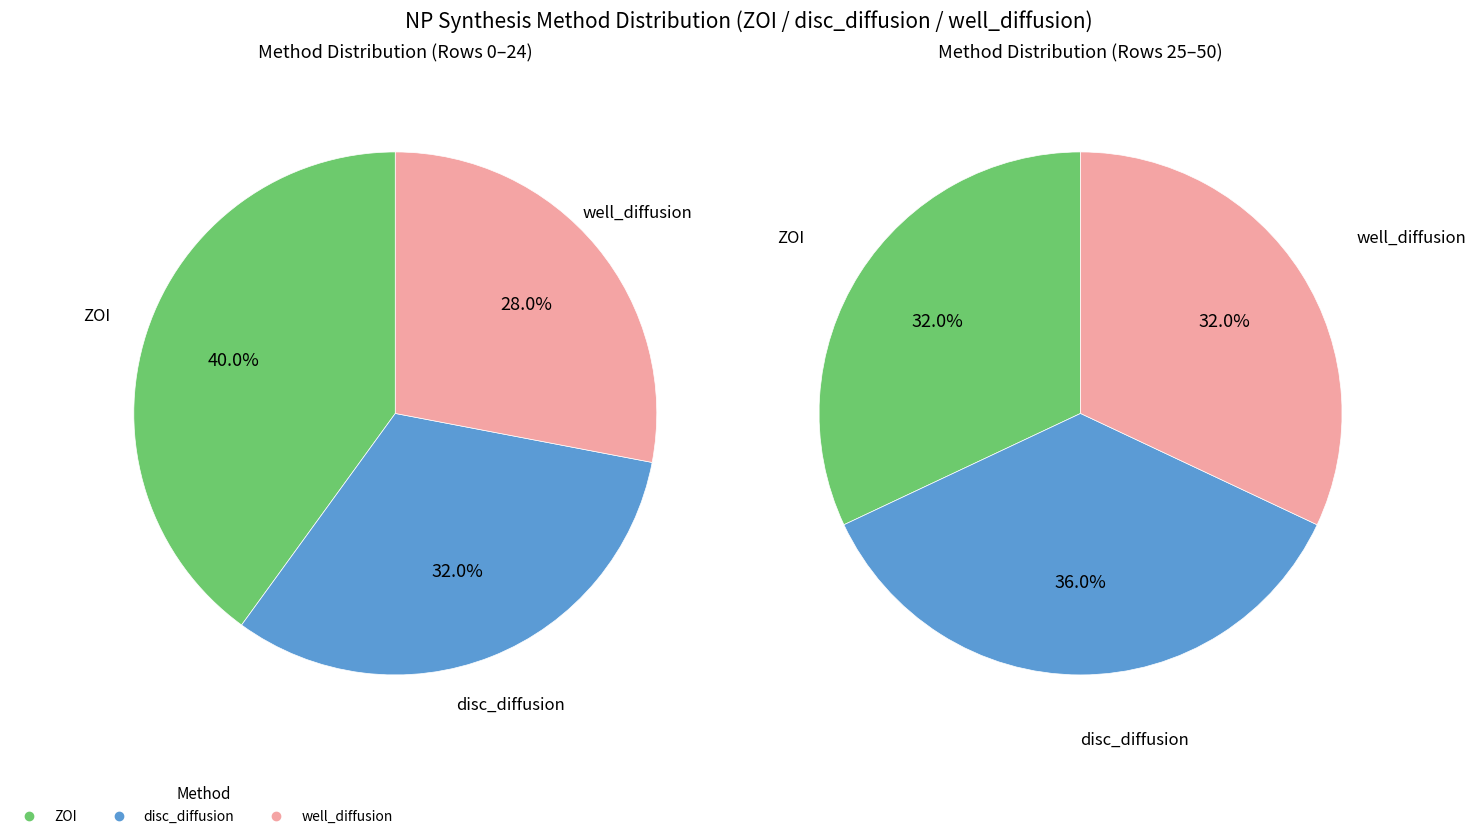

What is the ratio of the value at ZOI to the value at well_diffusion?

1.2